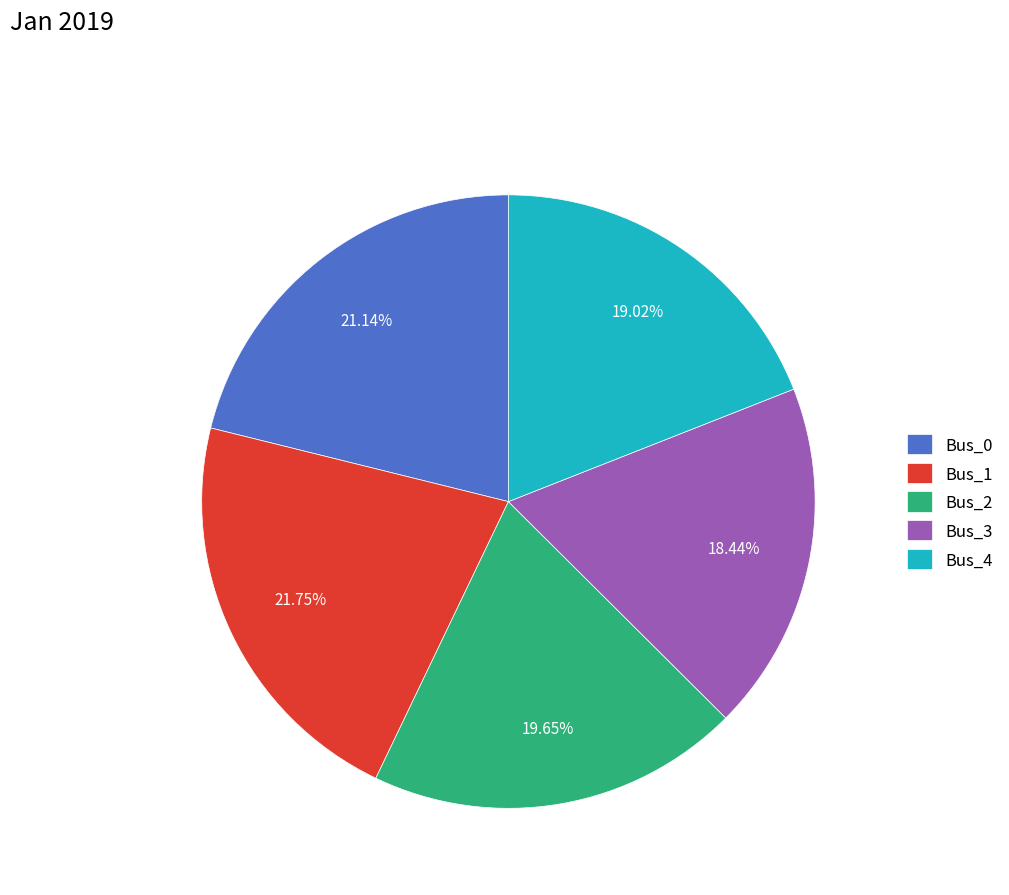

Does any single category account for the majority?

No